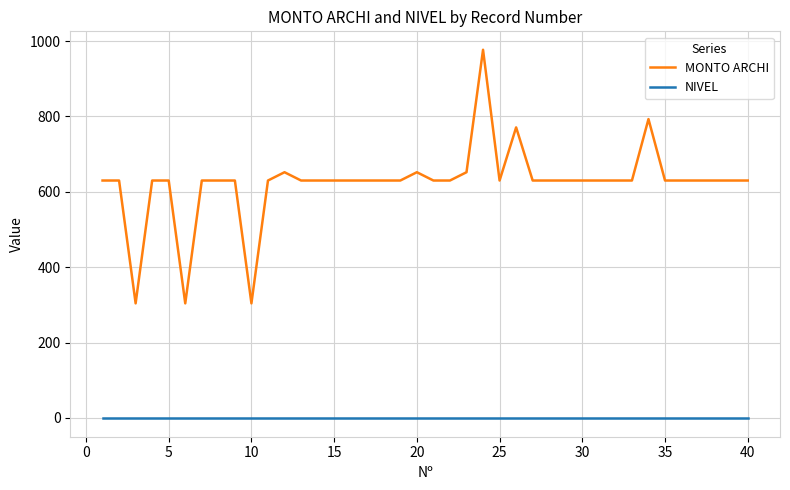

Which series has the largest total across all categories?

MONTO ARCHI